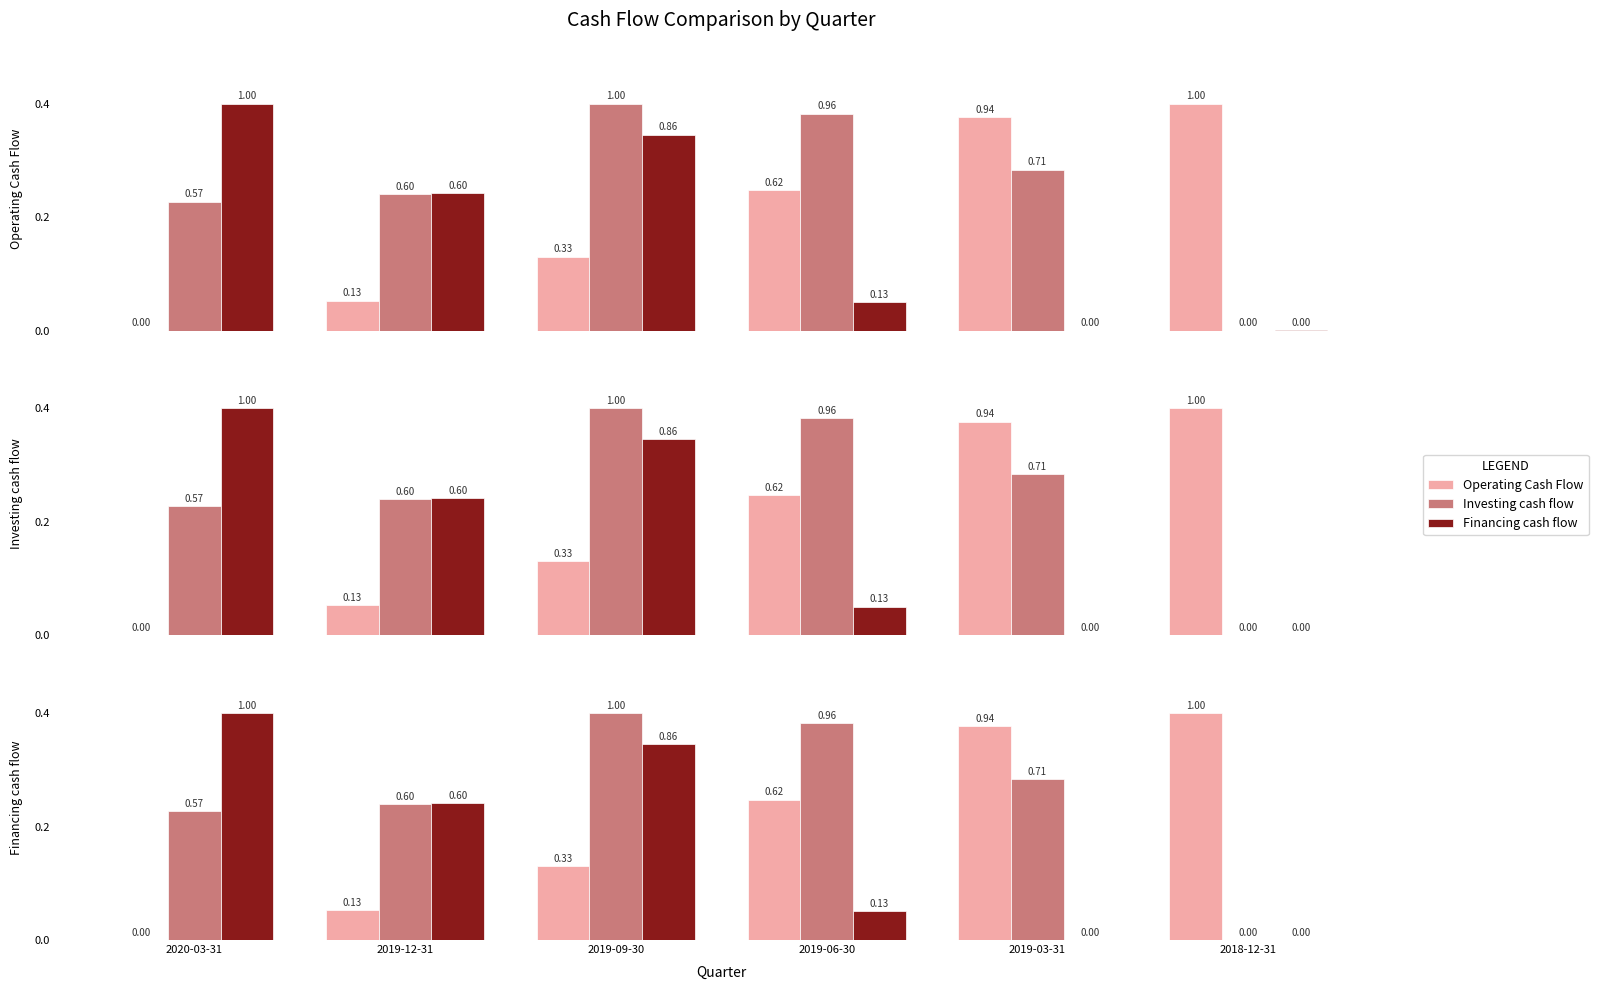

What is the spread (max minus min) of values at 2018-12-31?

1.0